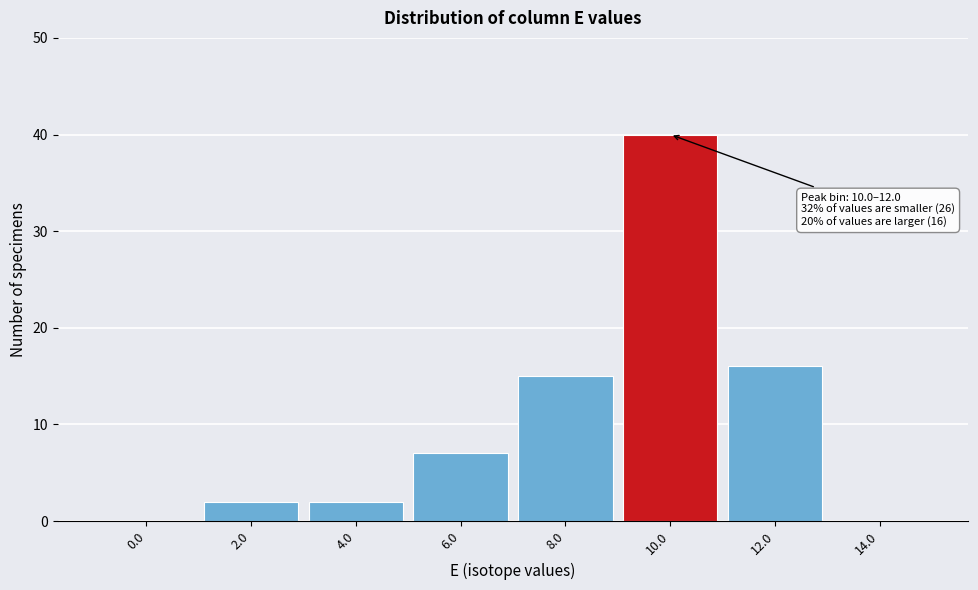

Reading left to right, transcribe all the data shown in this chart.

0.0=0	2.0=2	4.0=2	6.0=7	8.0=15	10.0=40	12.0=16	14.0=0